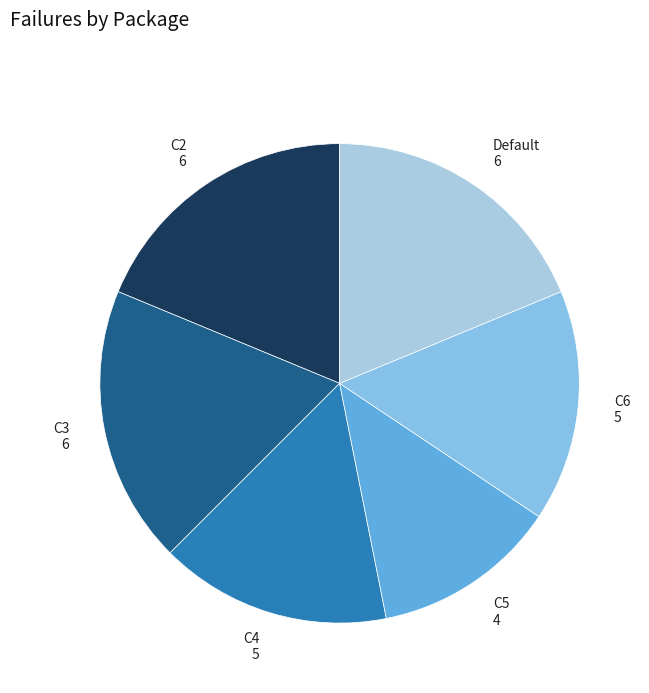

Which has a higher value, C5 or C2?

C2